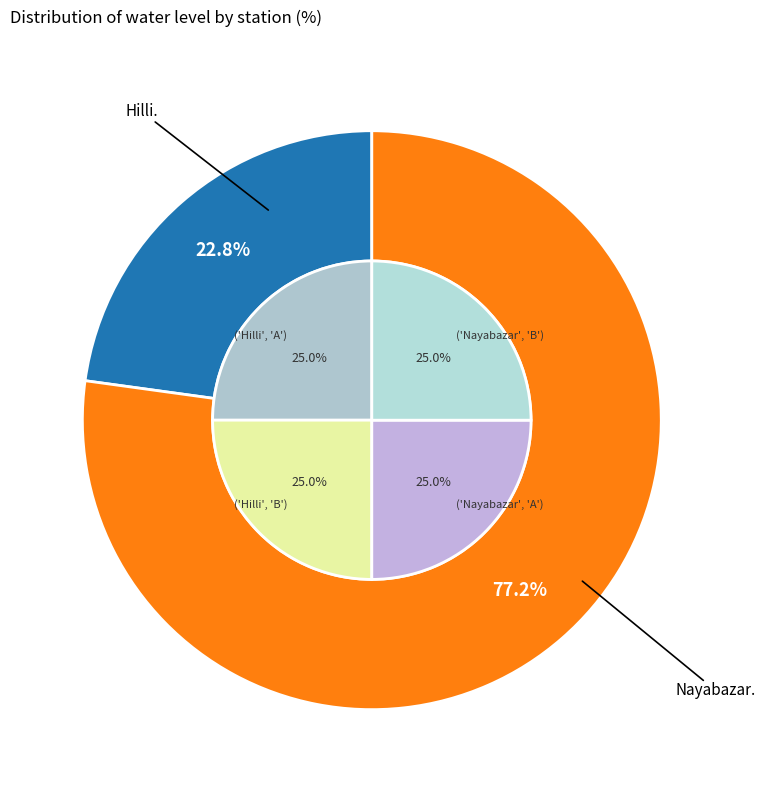

Which slice is the smallest?

Hilli